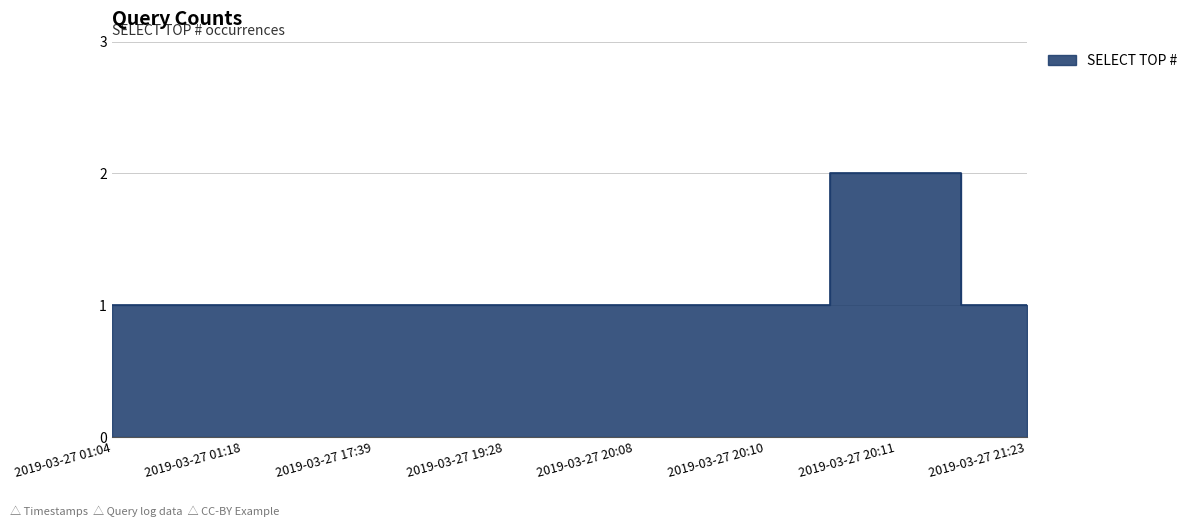

What is the smallest value displayed?

1